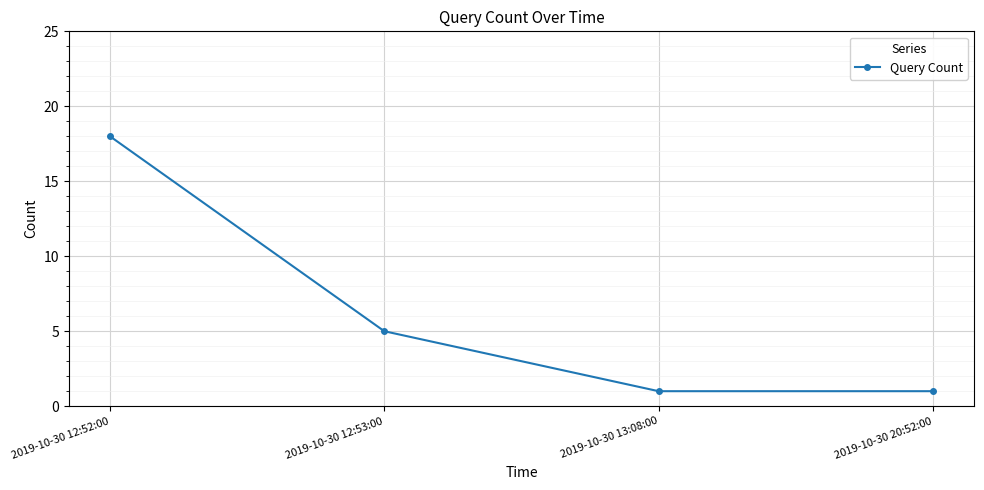

True or false: the data has more than 0 interior local peaks.

False